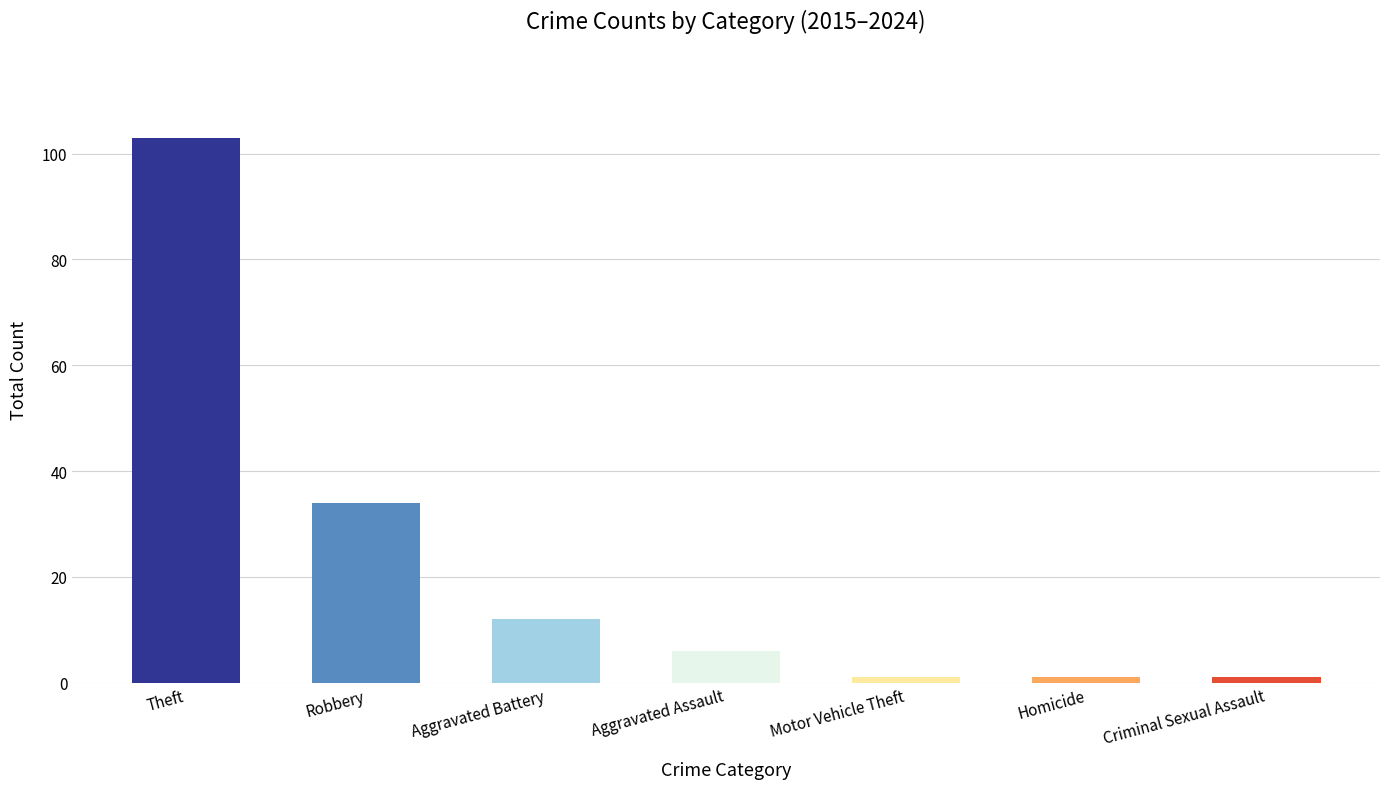

What is the value of the 3rd bar from the left?

12